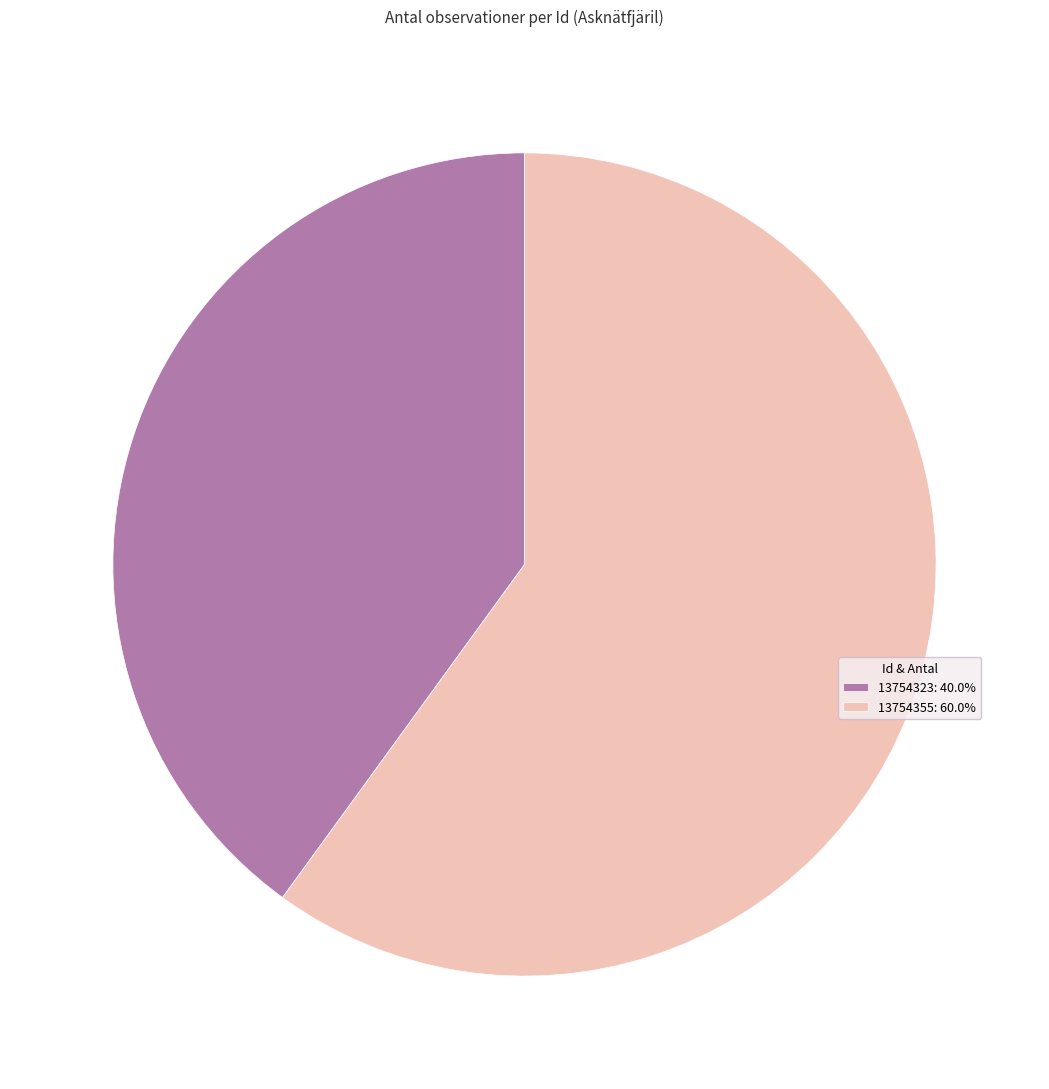

How many segments does this pie chart have?

2